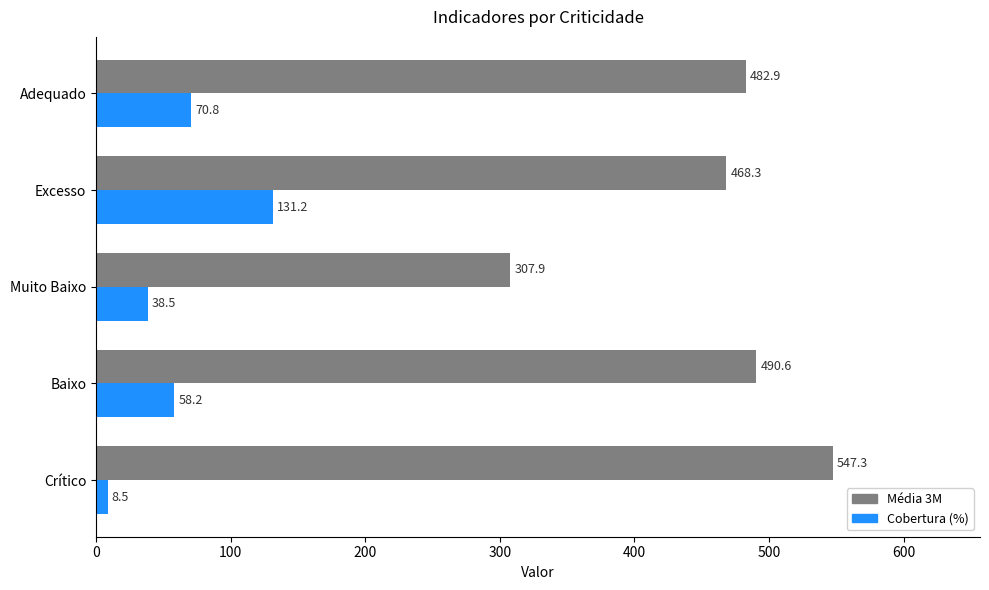

The value of Cobertura (%) at Crítico is 8.5. True or false?

True